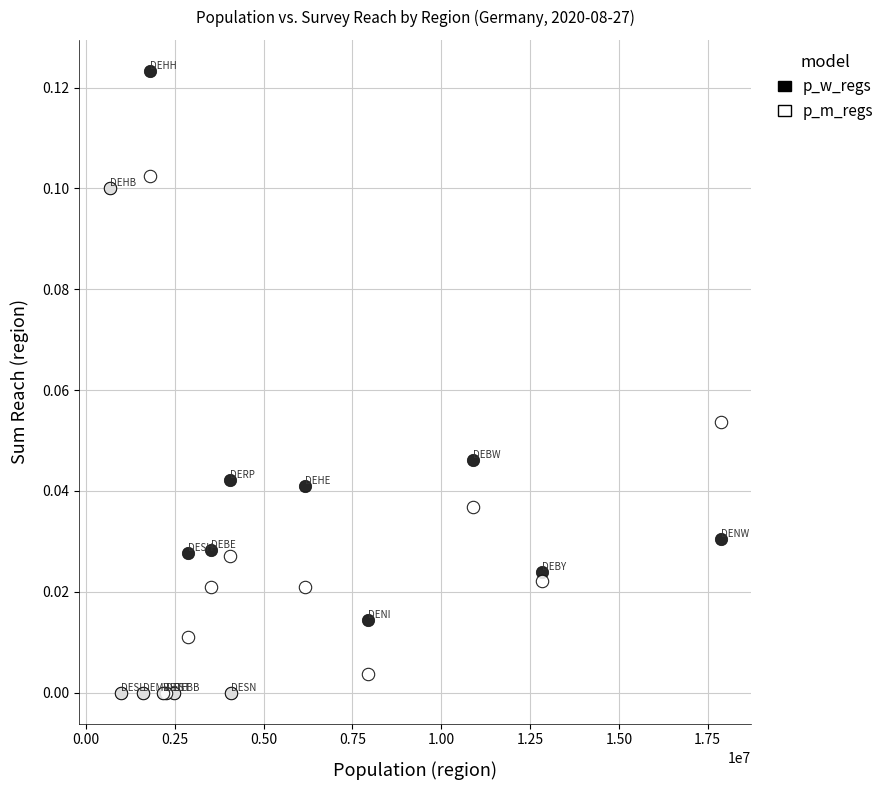

Which series has the widest spread of Y values?

p_w_regs